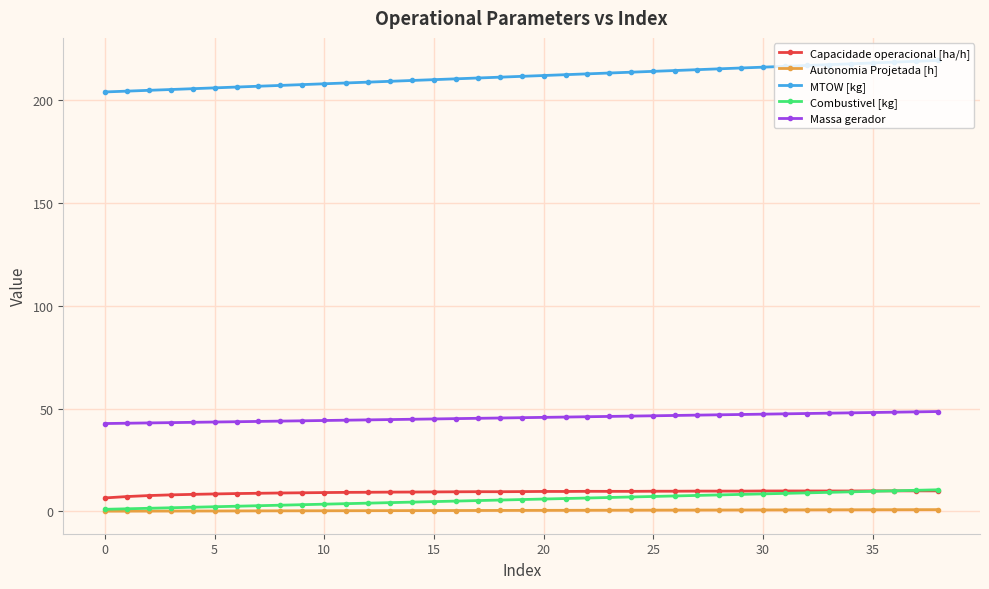

At how many categories does at least one series exceed 153?

39